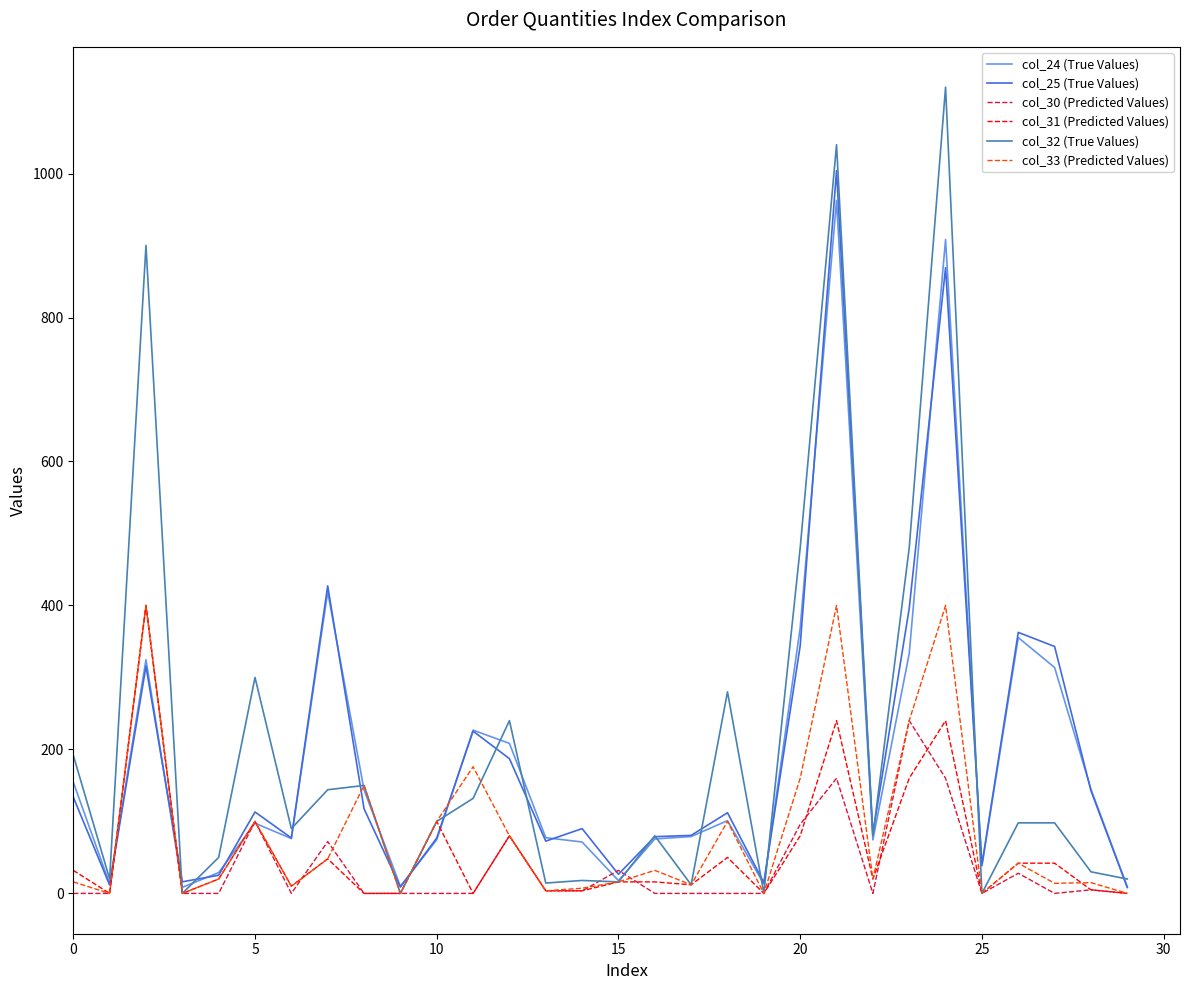

True or false: col_33 (Predicted Values) and col_31 (Predicted Values) intersect in this chart.

True